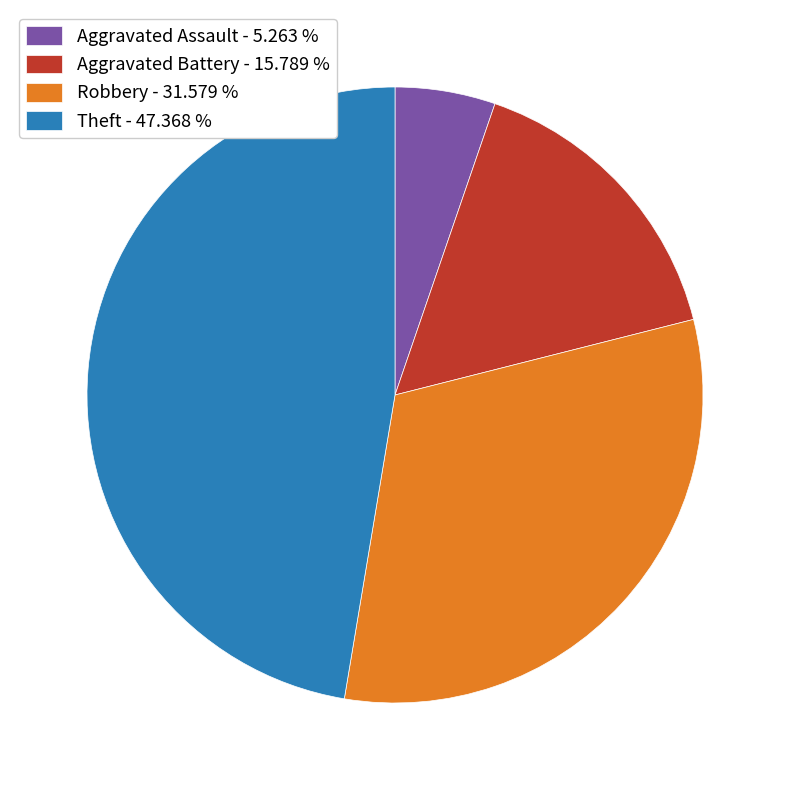

Is Theft the majority of the pie?

No